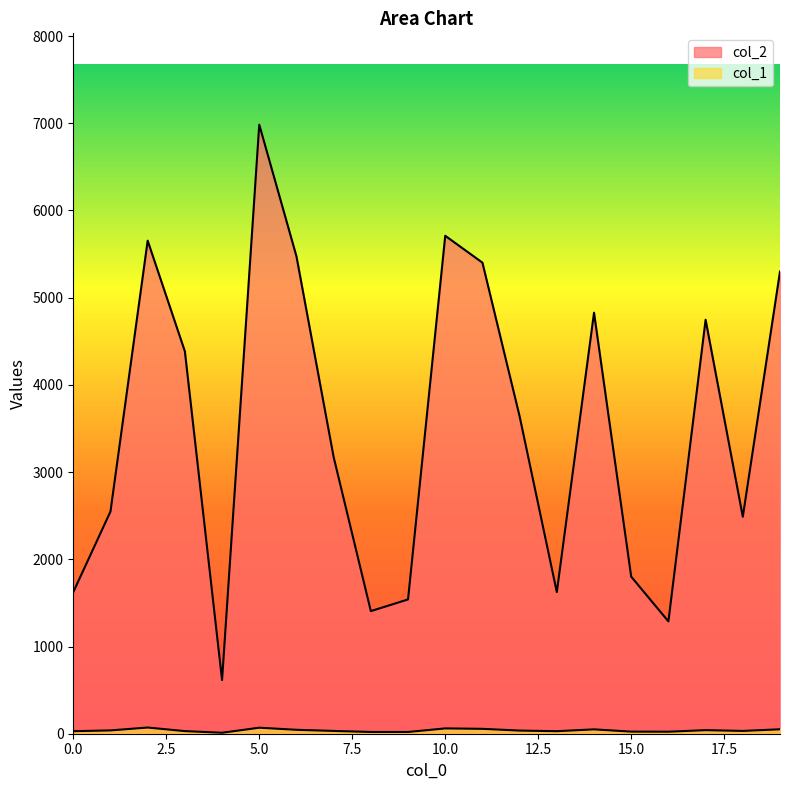

Count the number of data series in this chart.

2